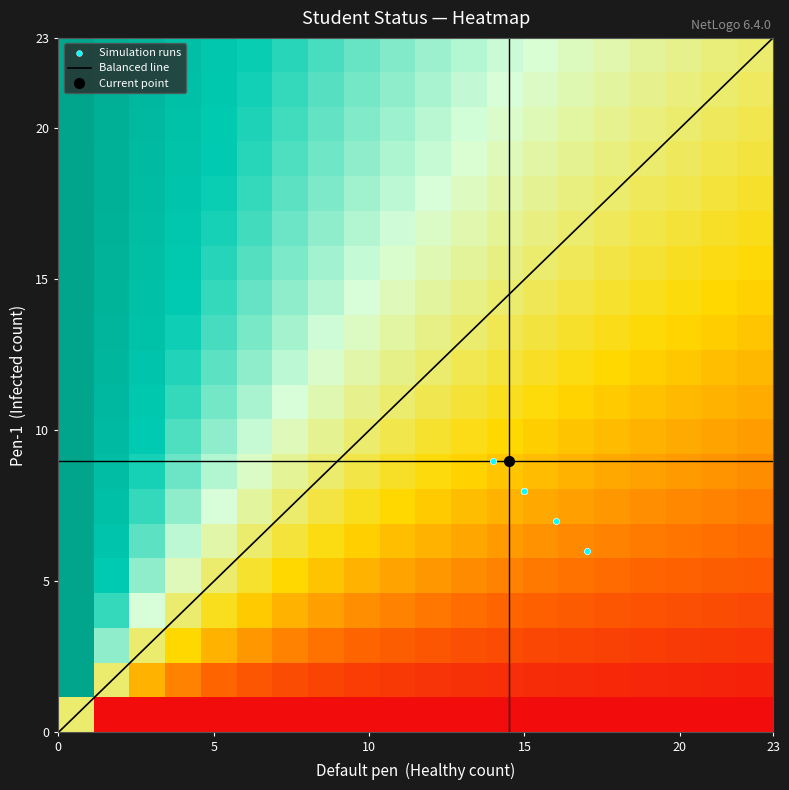

What is the smallest value displayed?

6